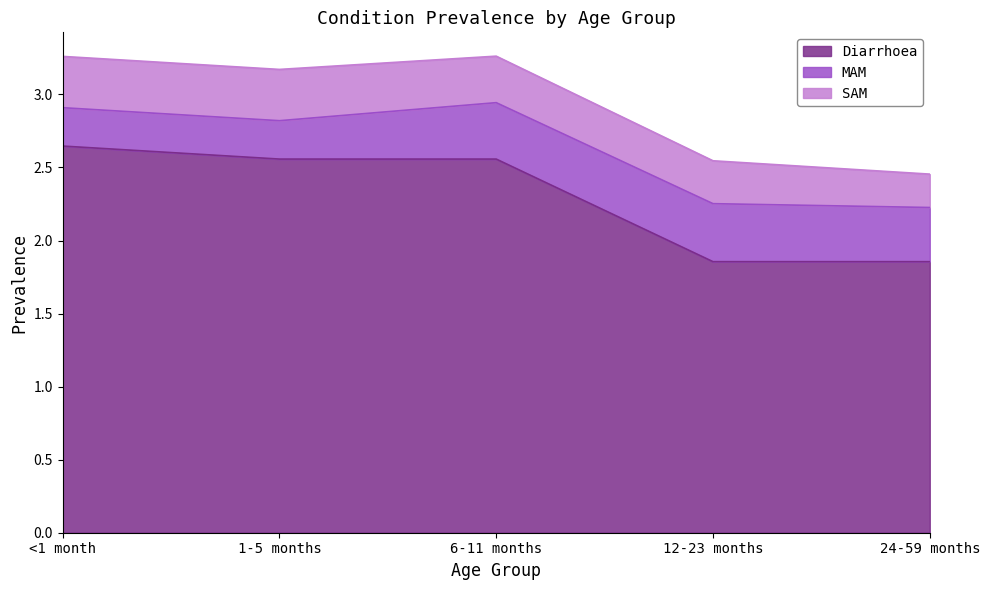

The value of MAM at 24-59 months is 0.4. True or false?

True